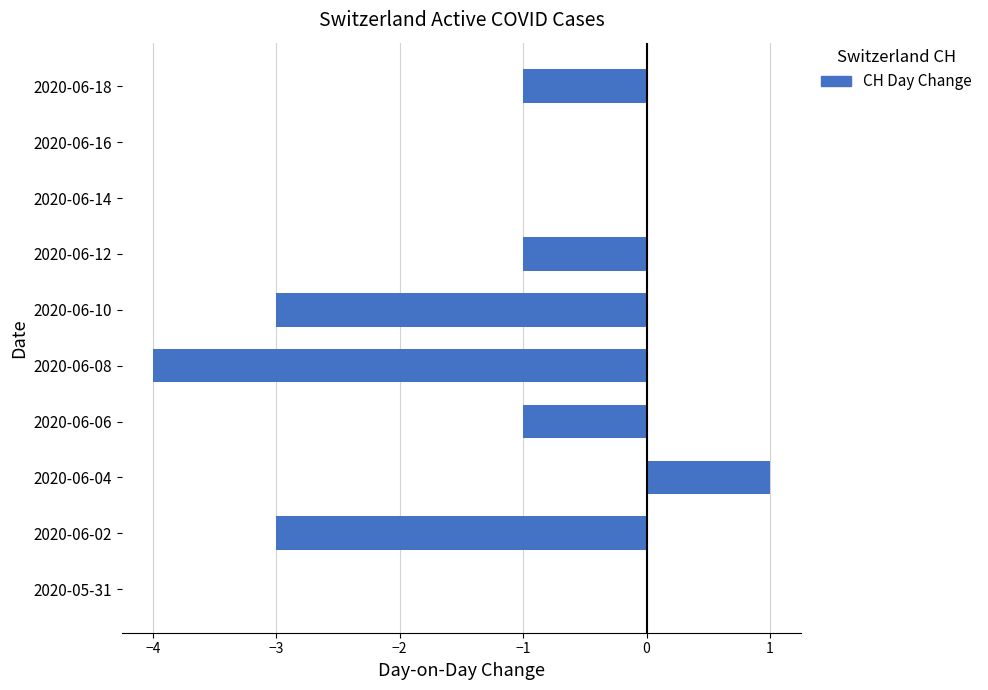

Which has a higher value, 2020-06-06 or 2020-05-31?

2020-05-31